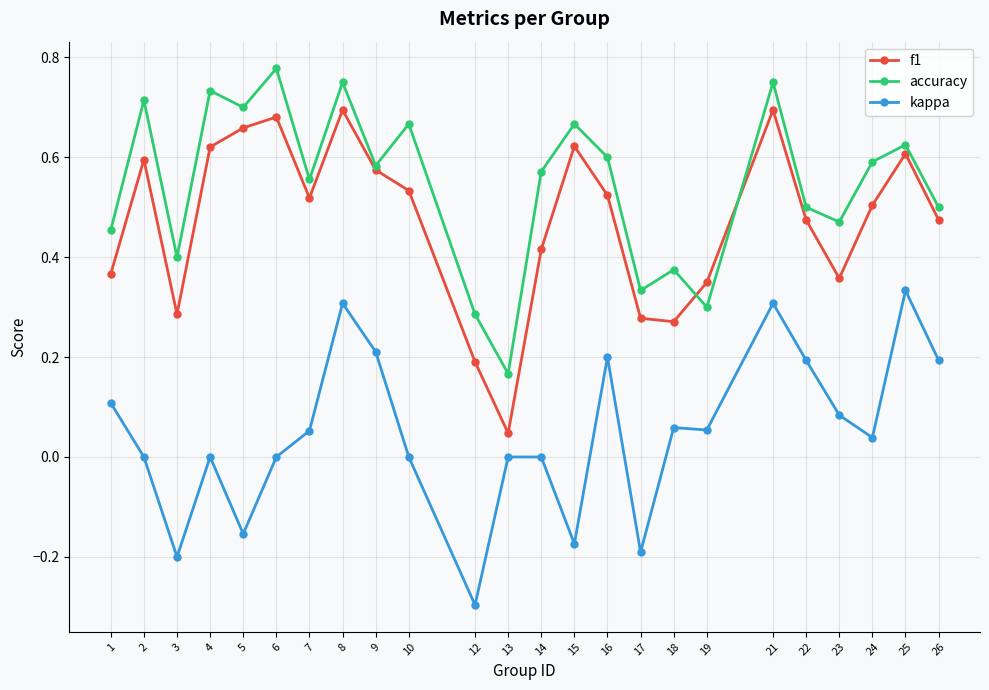

At 2, list the series in order from largest to smallest.

accuracy, f1, kappa